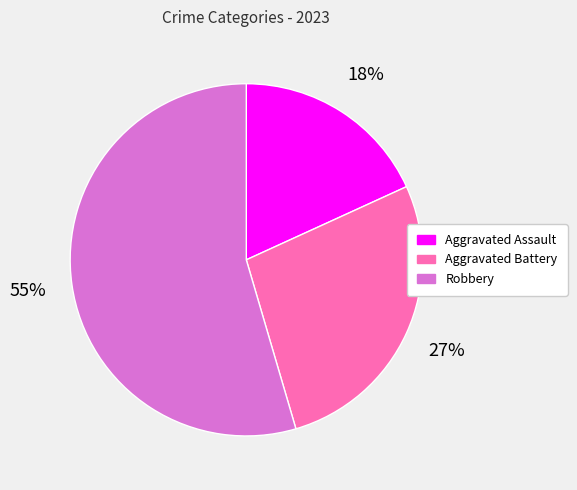

Count the number of slices in the pie.

3